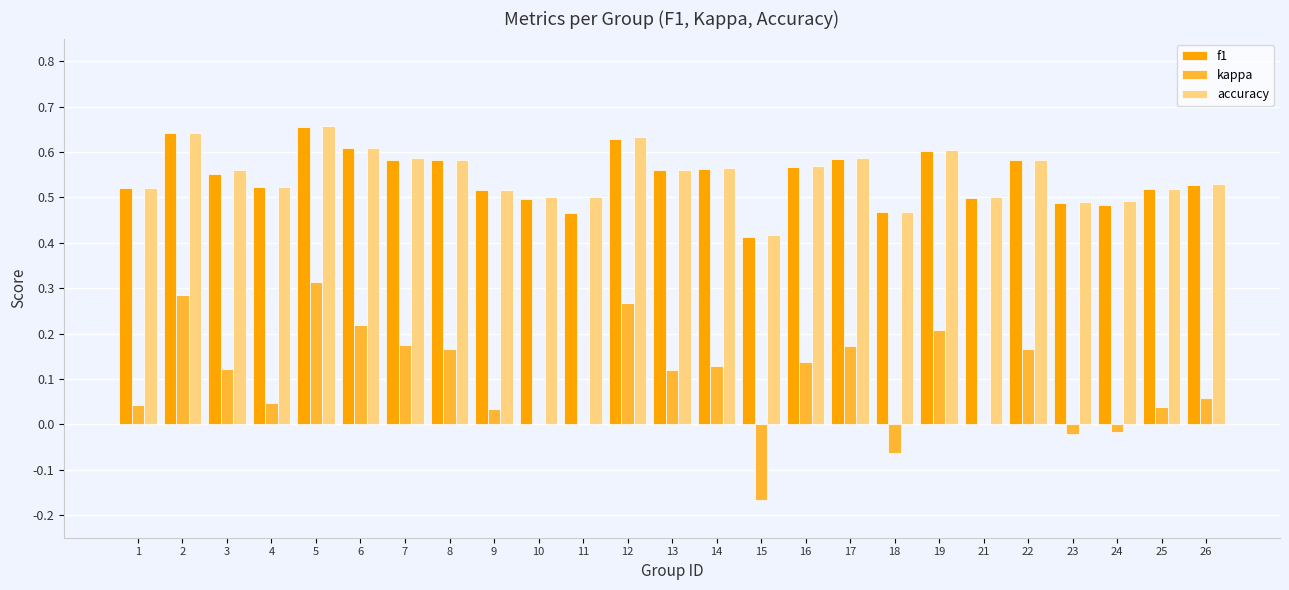

The value of accuracy at 12 is 0.6. True or false?

True